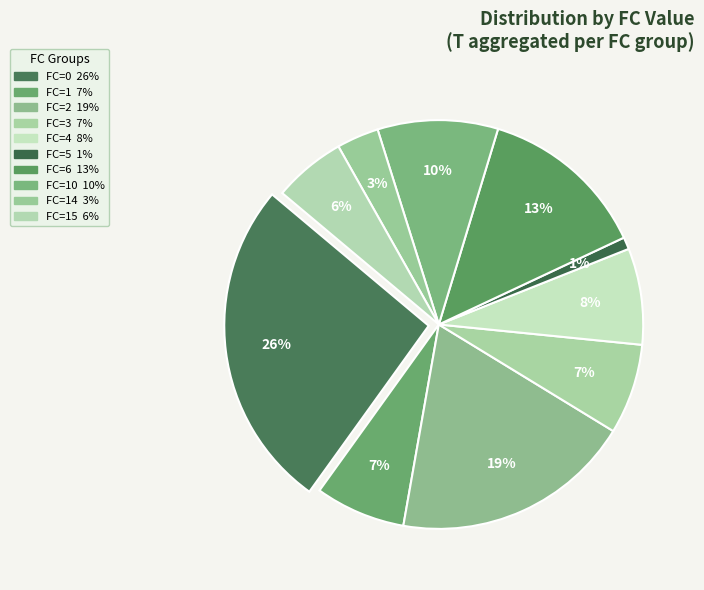

How many segments does this pie chart have?

10